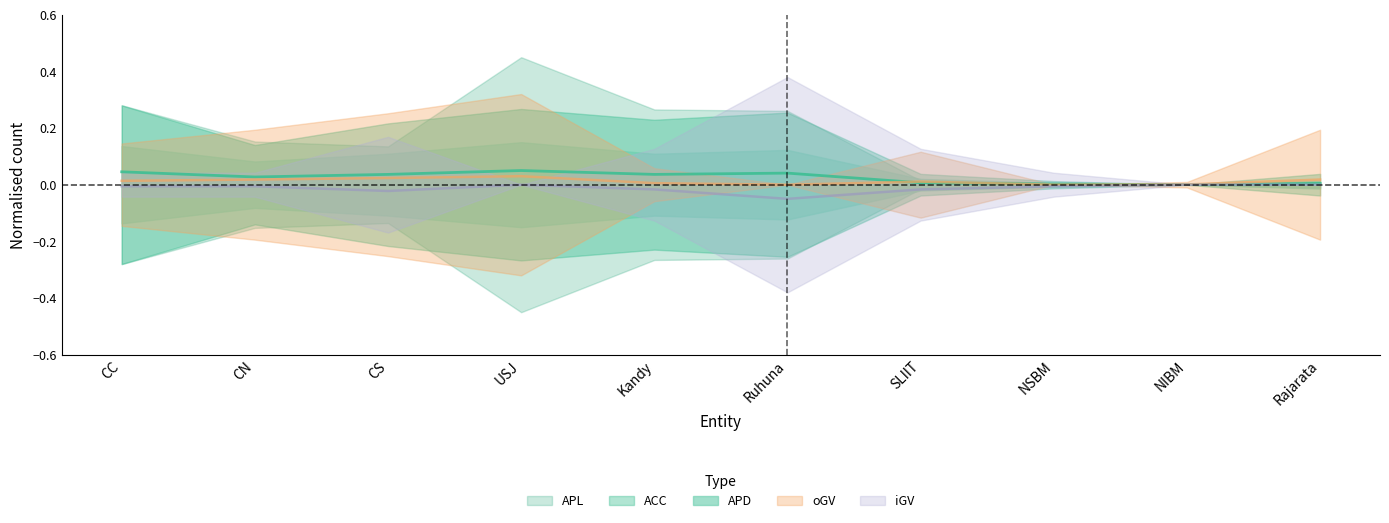

Is the value of ACC at CS greater than the value of oGV at Kandy?

Yes